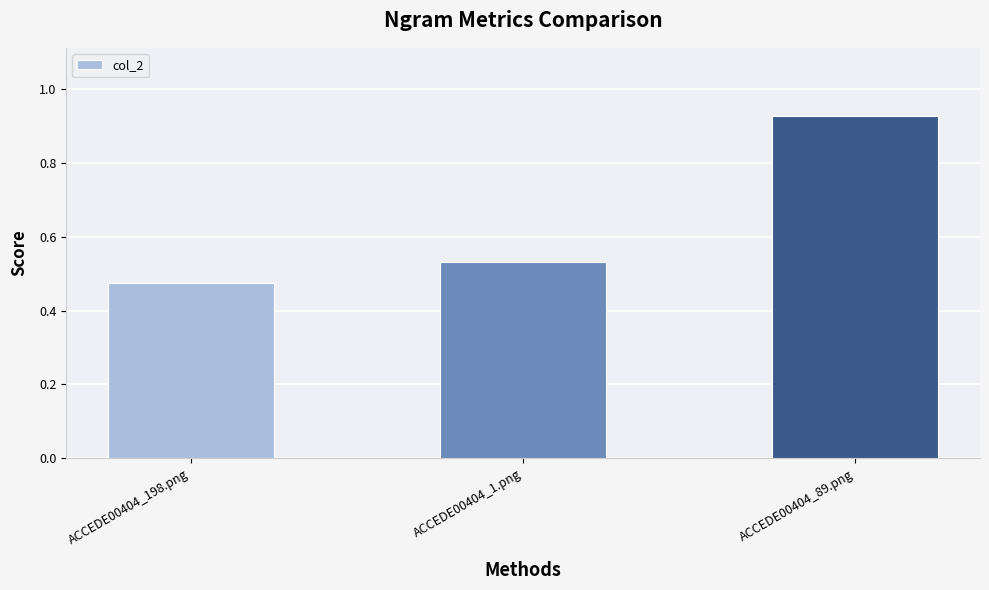

What position from the right is ACCEDE00404_198.png?

3